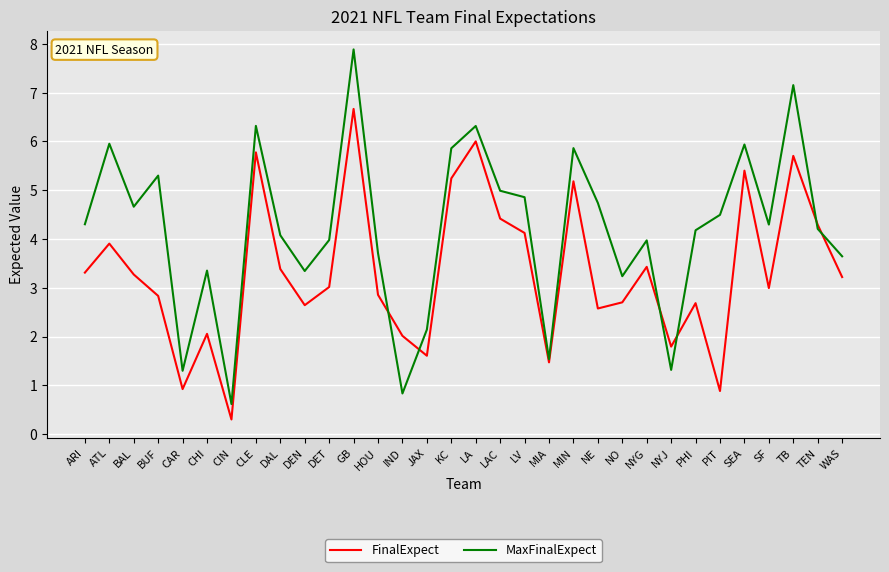

Between which two adjacent categories do FinalExpect and MaxFinalExpect first intersect?

HOU and IND